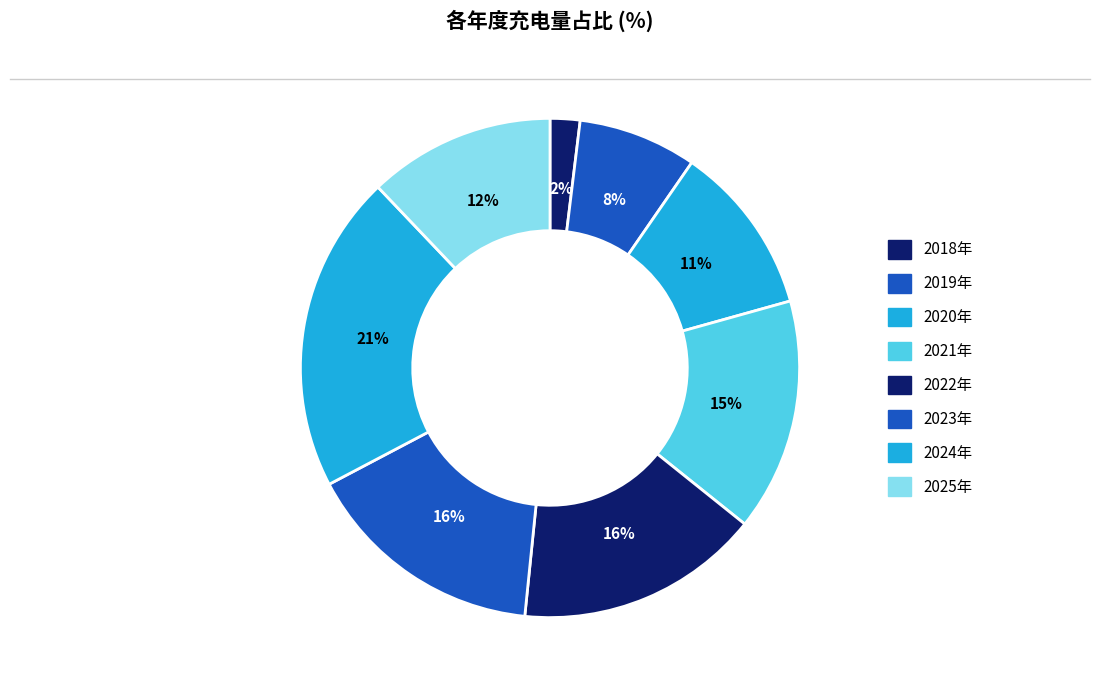

Count the number of slices in the pie.

8